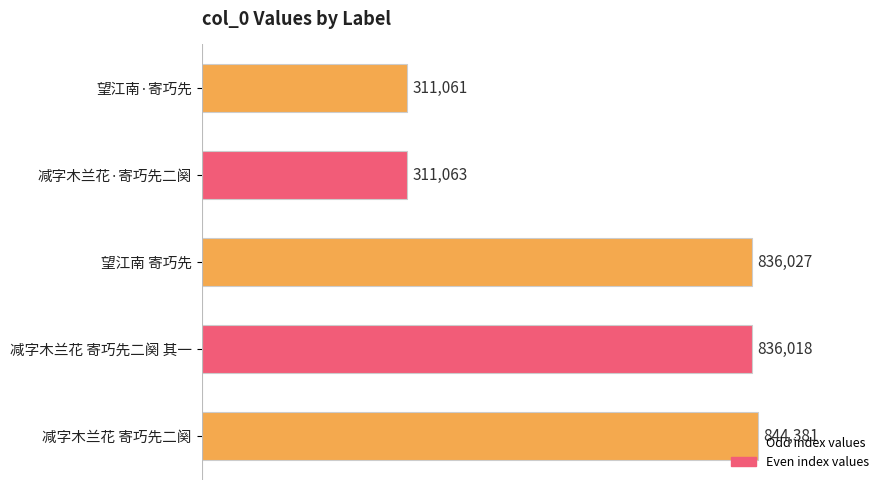

Does the chart contain any negative values?

No